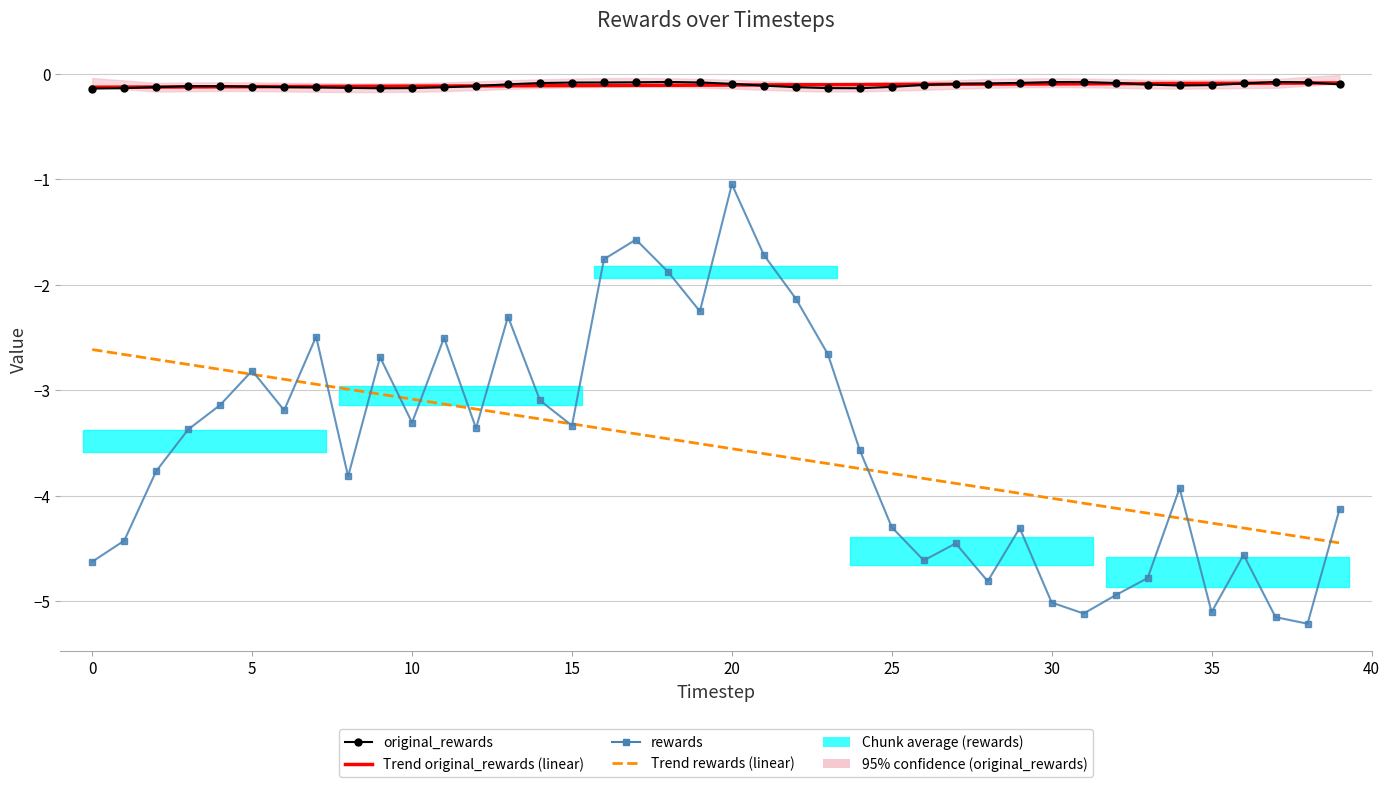

What is the value of the original_rewards point at the 28th from the left?

-0.1